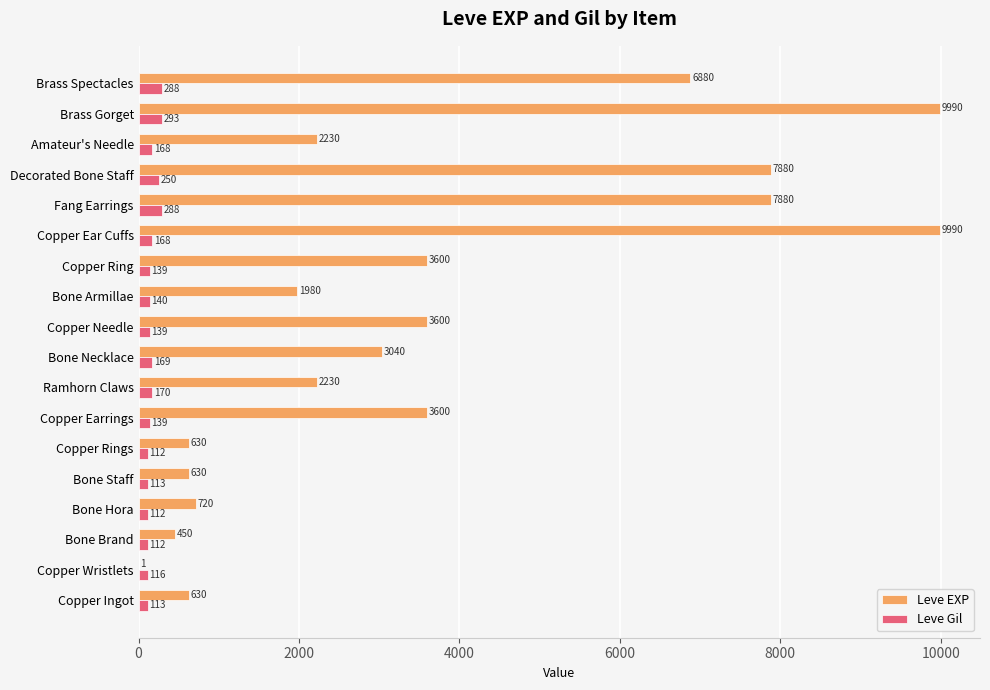

What is the approximate value of Leve EXP at Bone Armillae, to the nearest 100?

2000